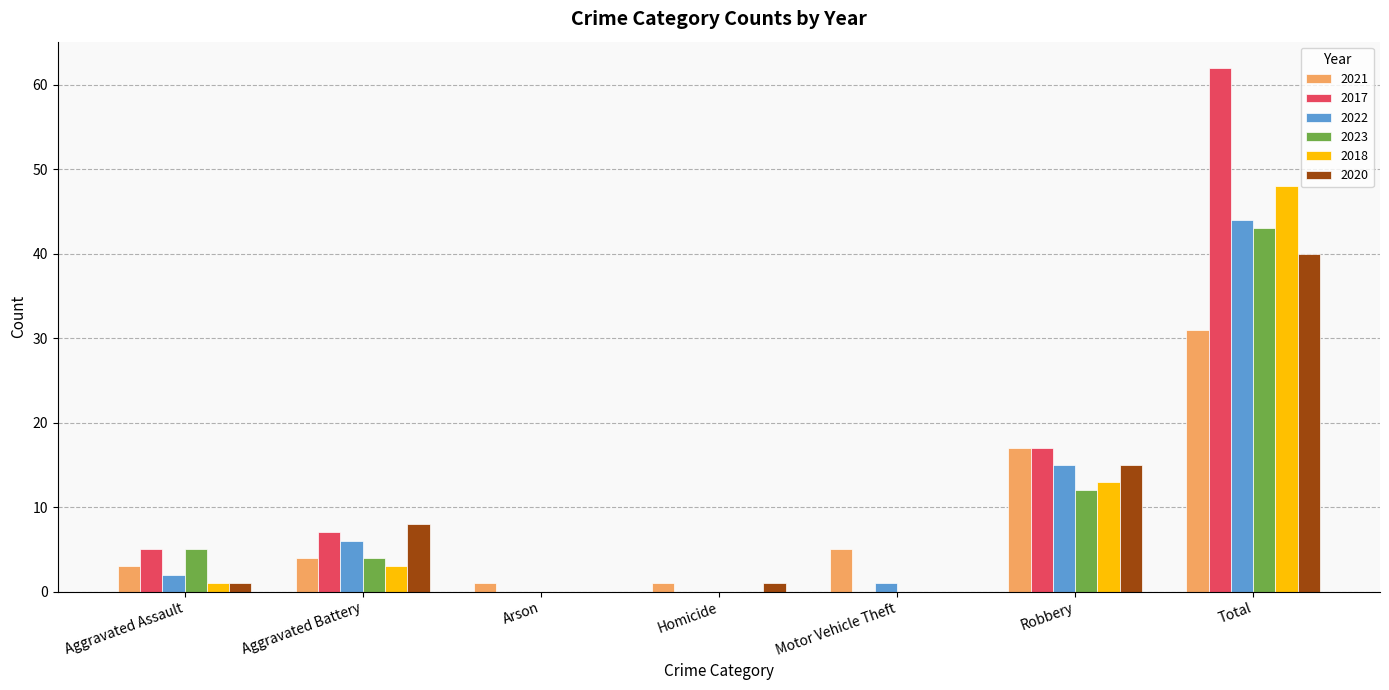

Which series has the widest spread of values?

2017